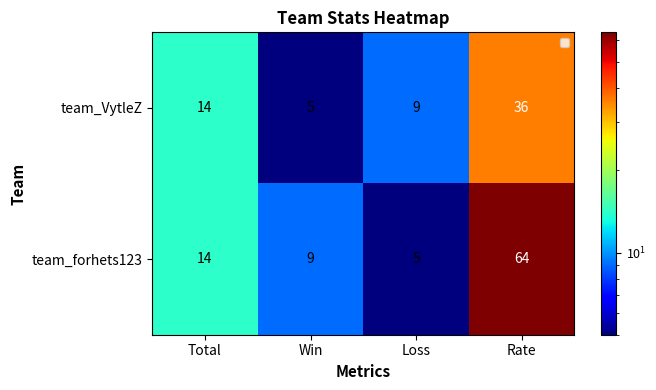

At which category is the sum across all series the highest?

Rate